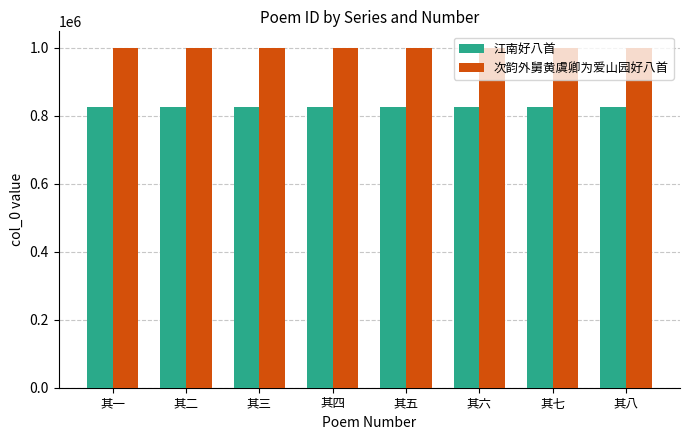

How many groups of bars are there?

8